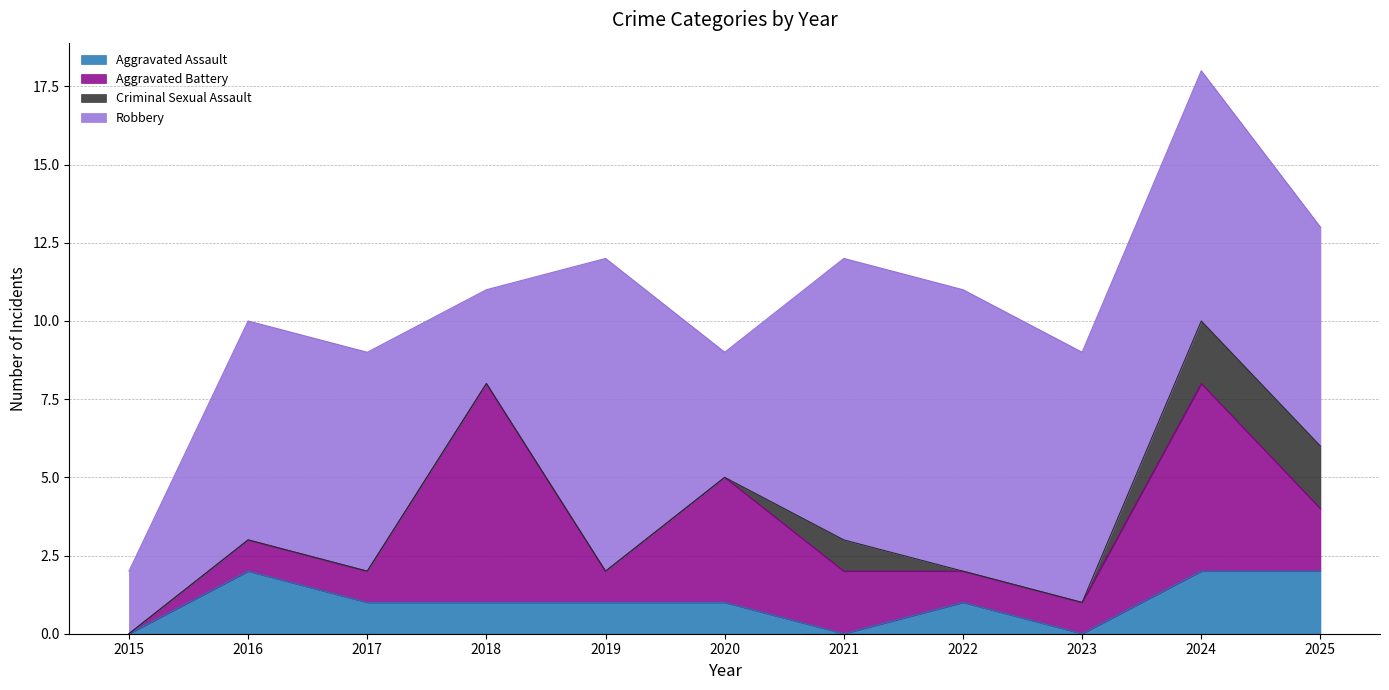

At which category does the chart reach its peak across all series?

2019